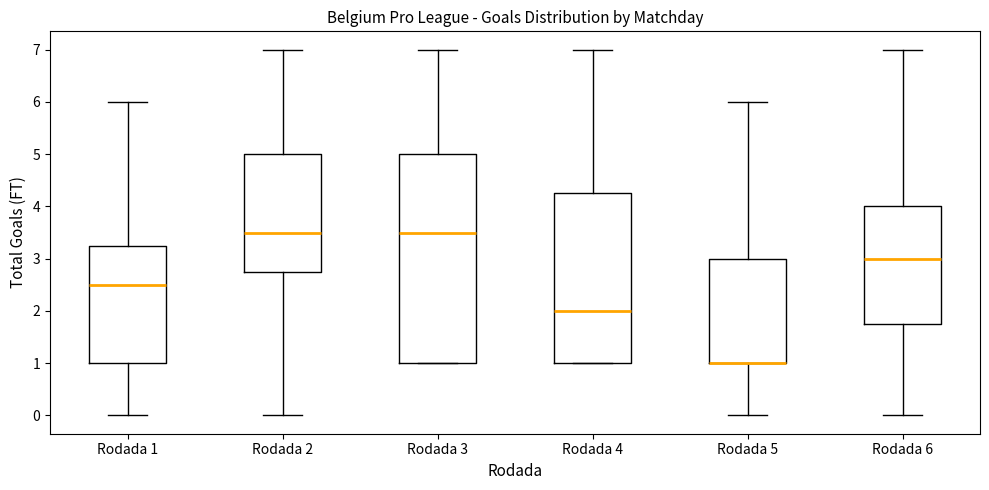

Which box is the tallest, from its lower edge to its upper edge?

Rodada 3